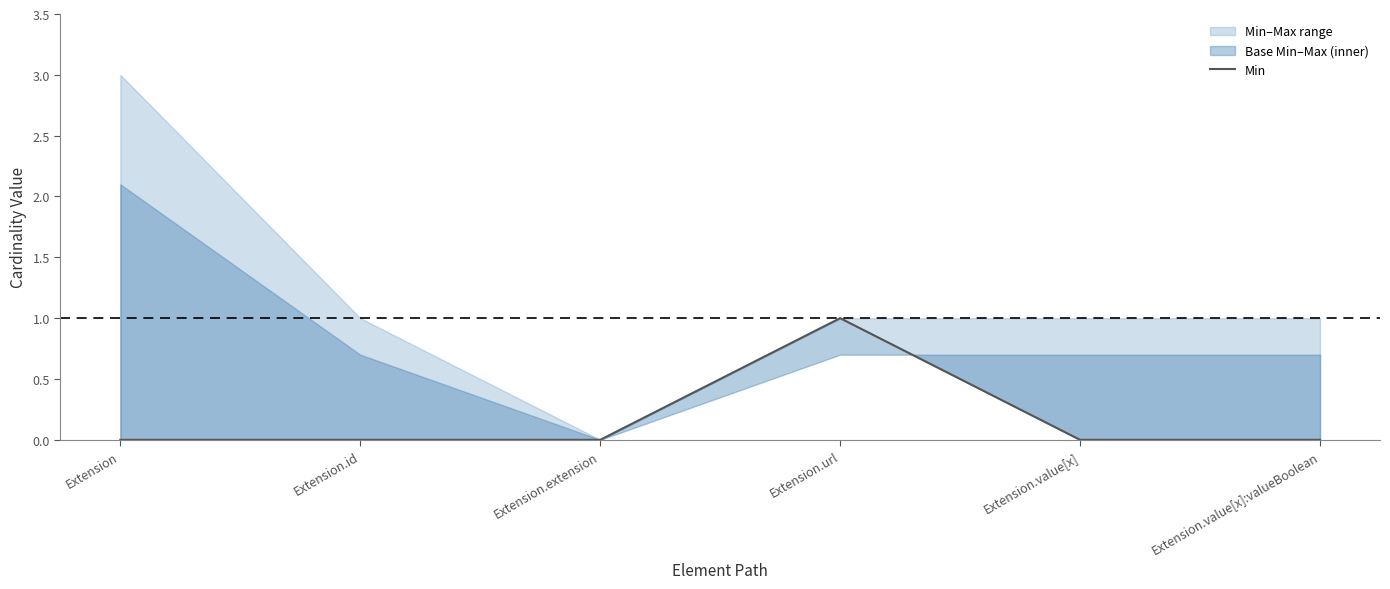

True or false: the data has more than 0 interior local peaks.

True